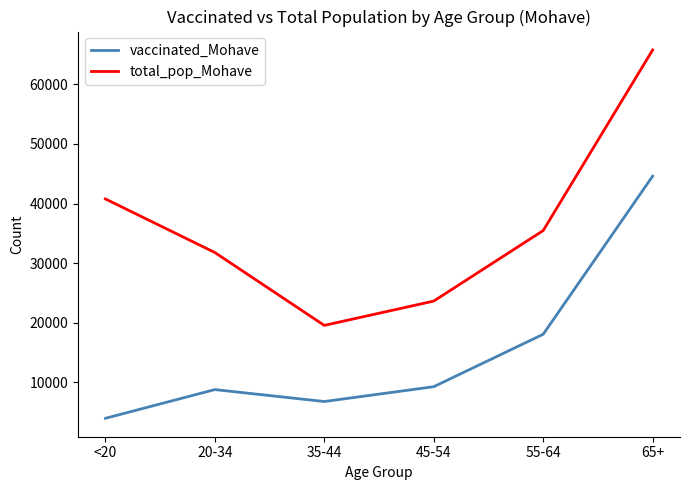

The vaccinated_Mohave series shows 11511 at 20-34. True or false?

False